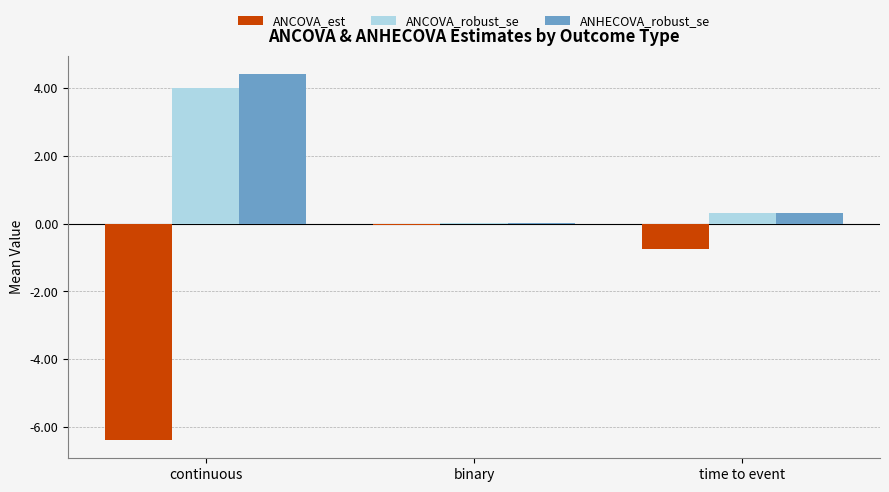

Which category has the highest value in the ANHECOVA_robust_se series?

continuous